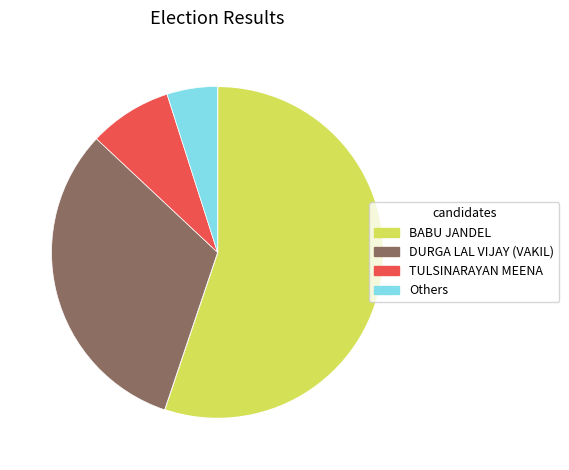

Does BABU JANDEL account for over 50% of the chart?

Yes